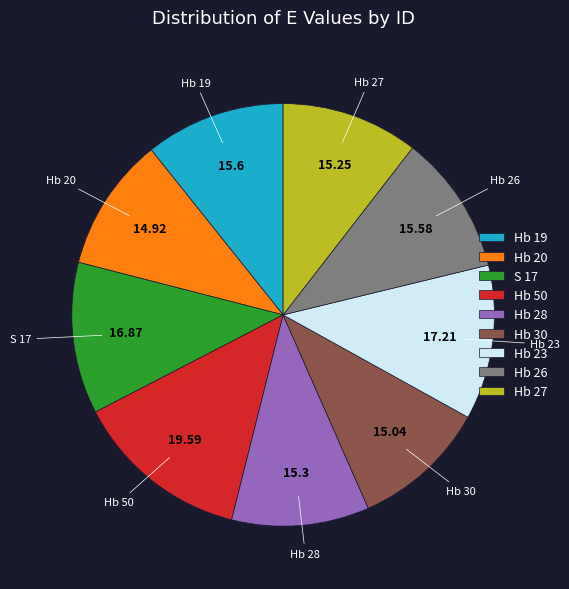

Does Hb 19 represent more than half of the total?

No